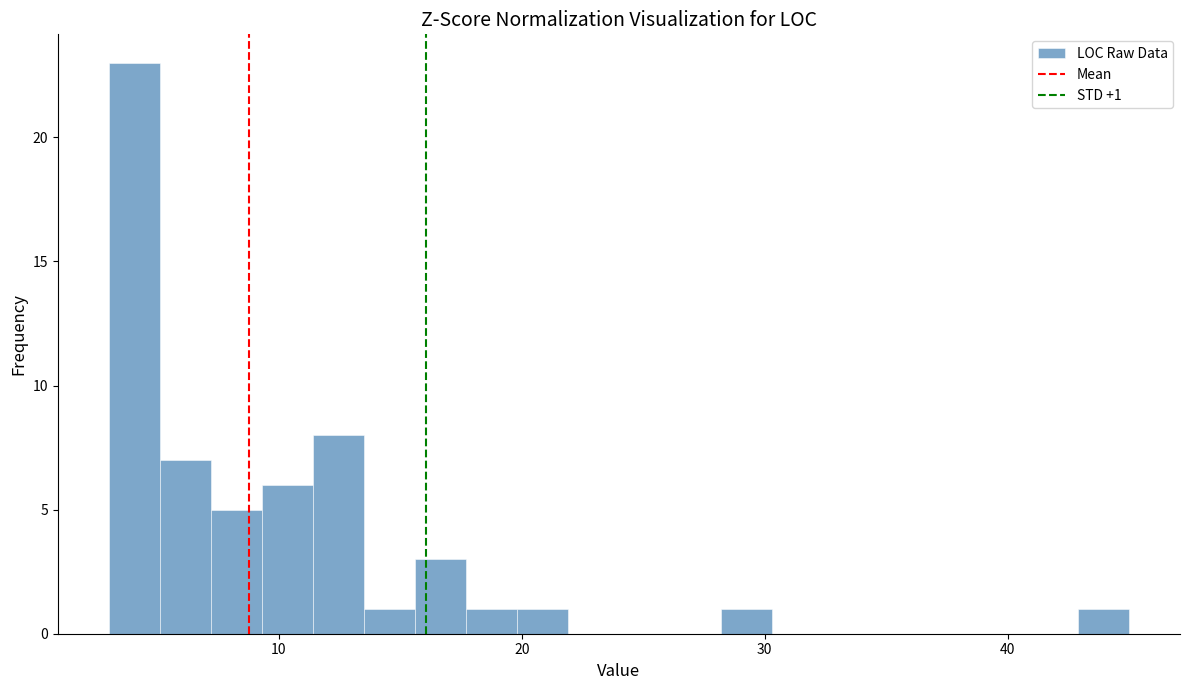

Read against the x-axis, roughly where is the centre of the tallest bar?

4